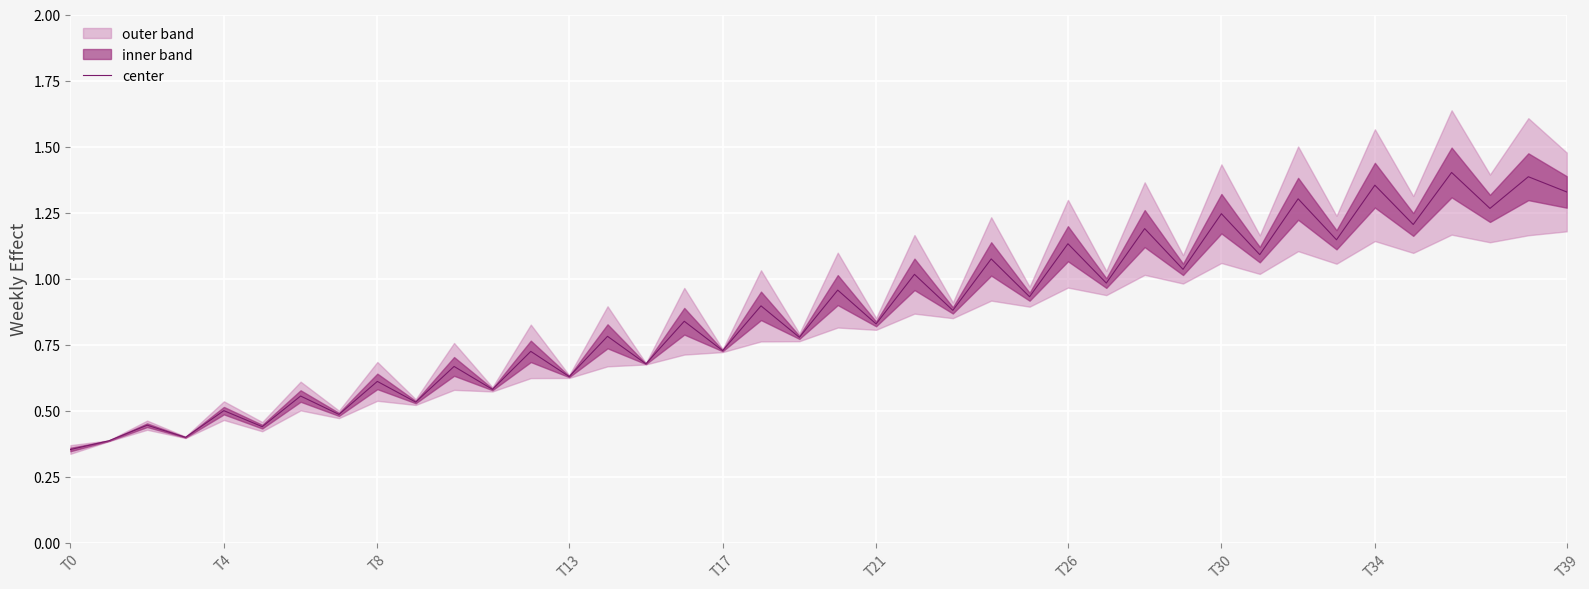

What position from the right is 25?

15